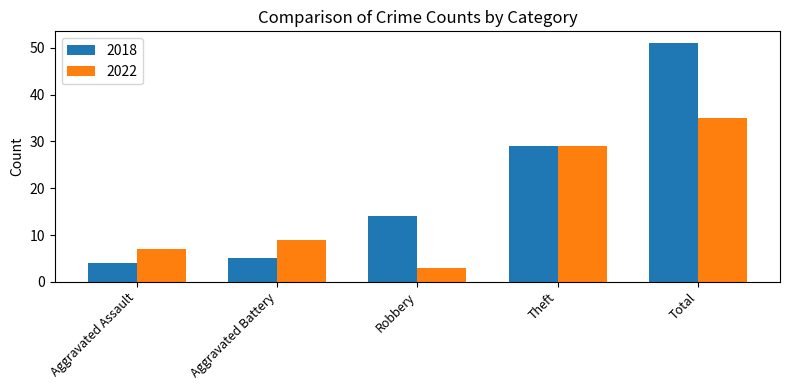

What is the difference between the maximum and minimum values in the 2018 series?

47